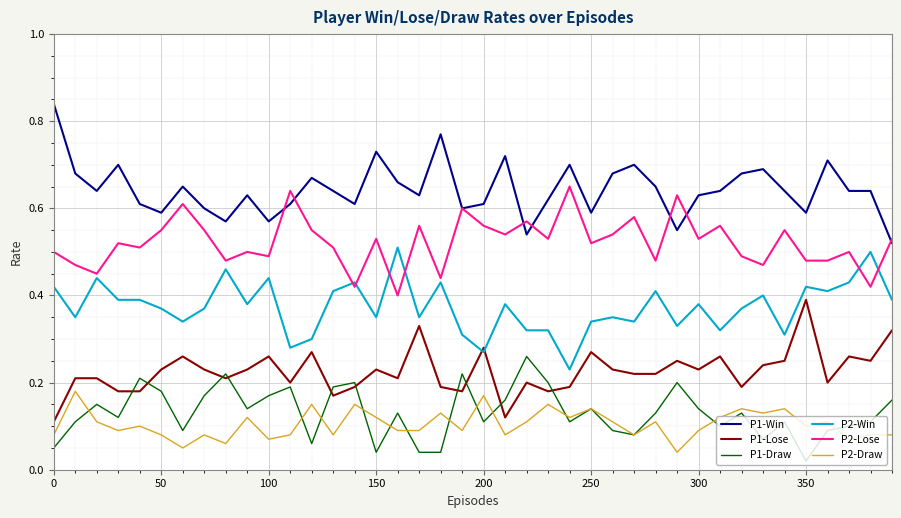

List the series in order of their peak value, lowest first.

P2-Draw, P1-Draw, P1-Lose, P2-Win, P2-Lose, P1-Win